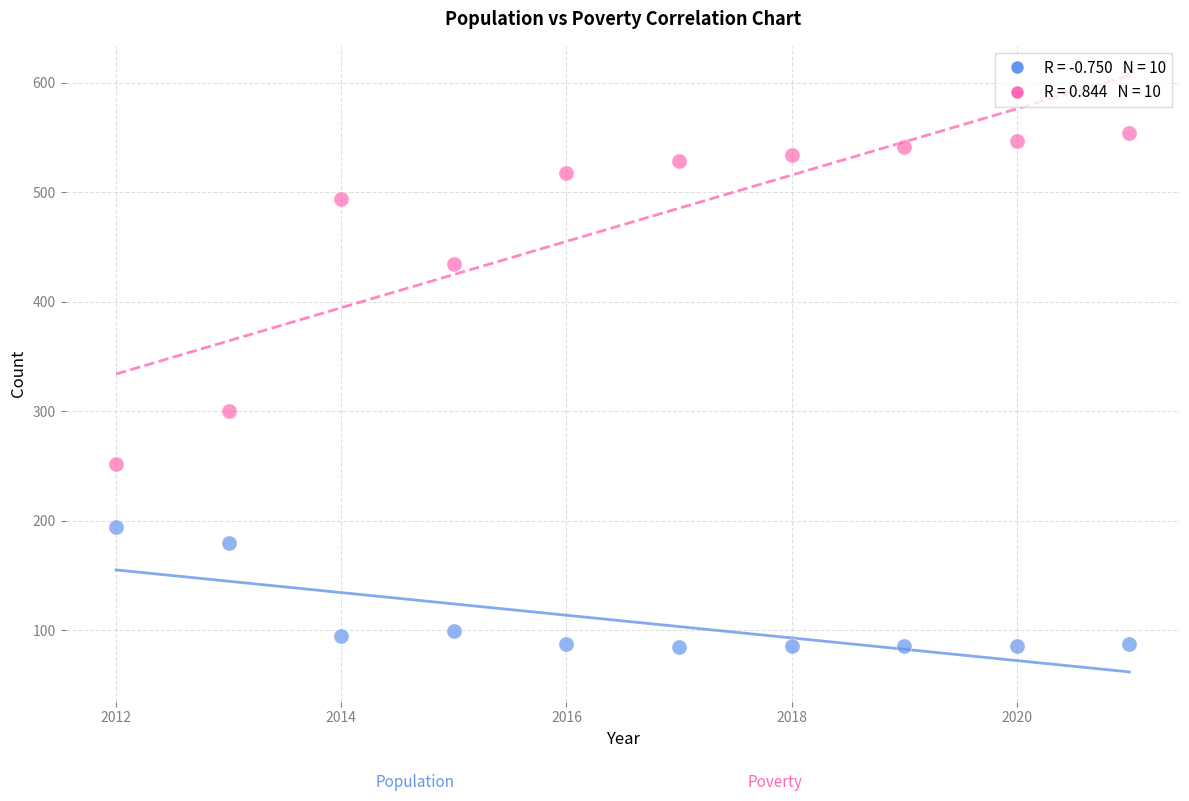

Across all series, what Y value is closest to 319?

300